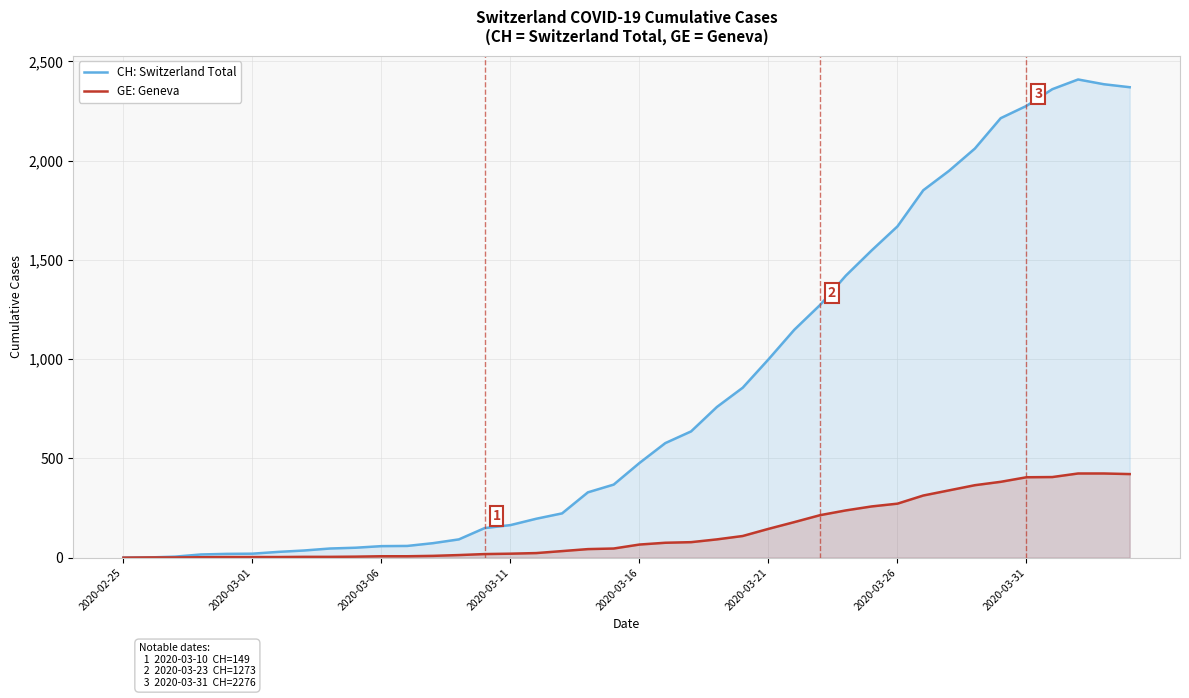

Rank the series by their maximum value, from highest to lowest.

CH: Switzerland Total, GE: Geneva